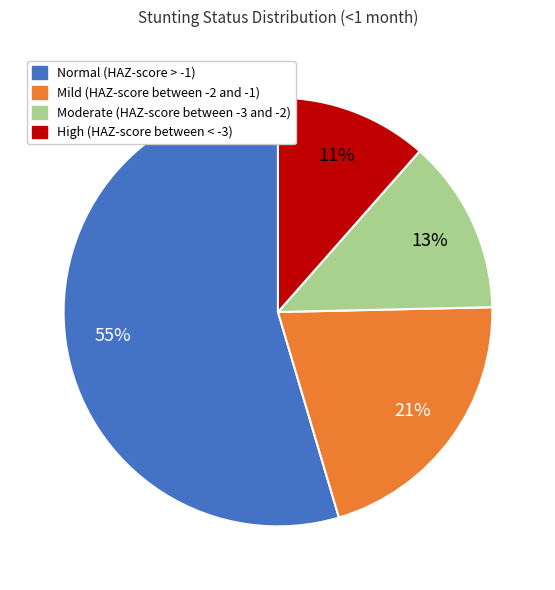

Is High (HAZ-score between < -3) the majority of the pie?

No